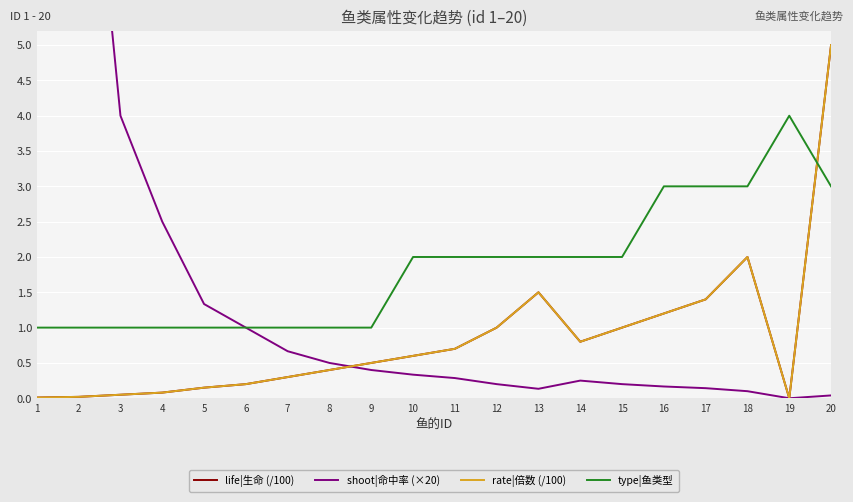

What is the value of the life|生命 (/100) point at the 7th from the left?

0.3